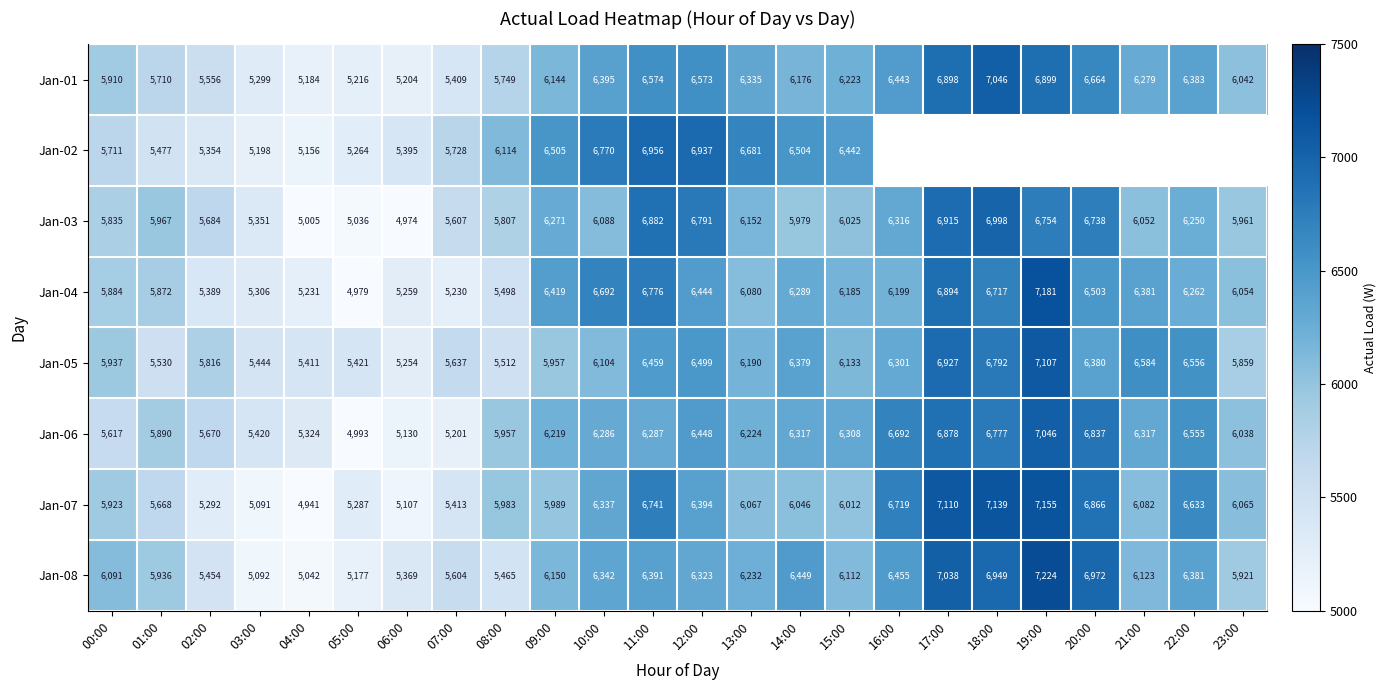

Which has a higher value, 10:00 or 15:00?

10:00